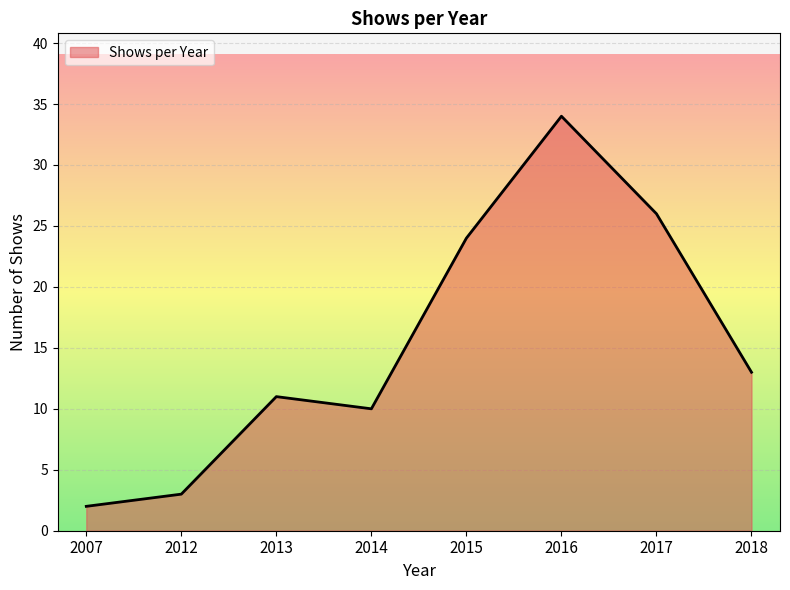

The value at 2012 is 5. True or false?

False